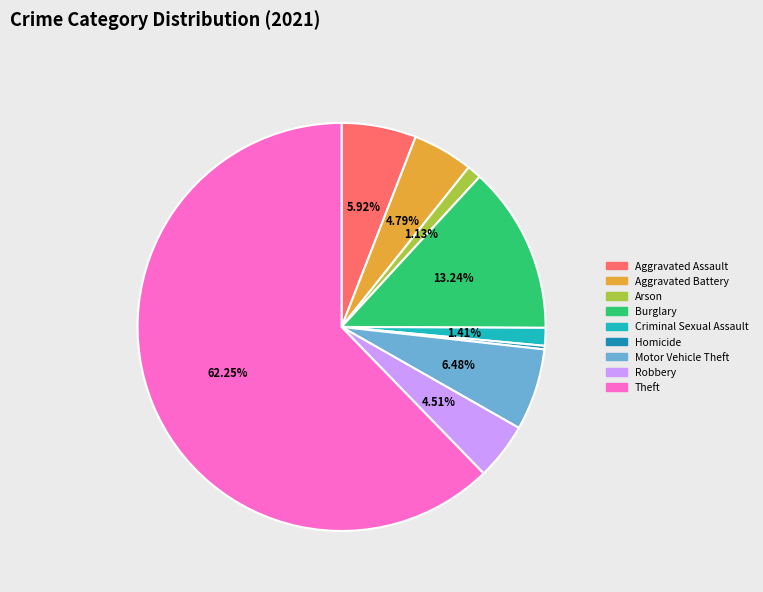

Which slice represents more than half of the pie?

Theft